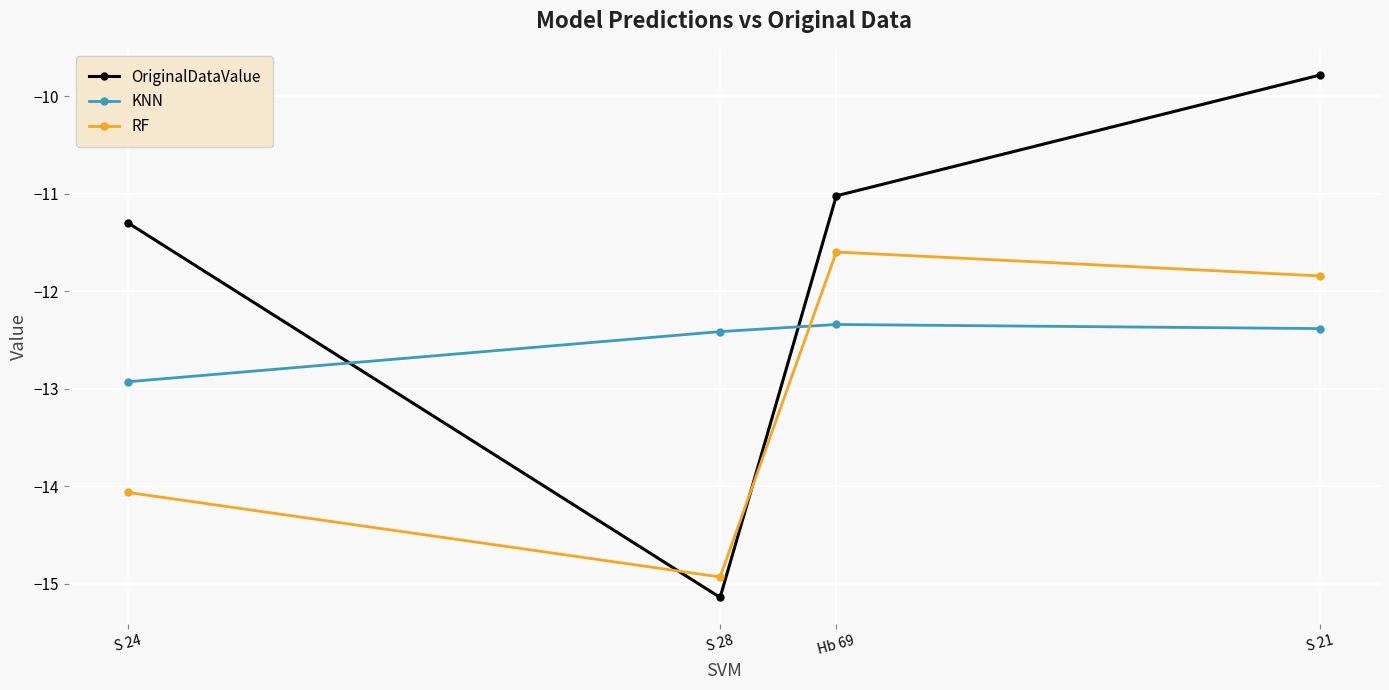

What is the value of the OriginalDataValue point at the 1st from the left?

-11.3